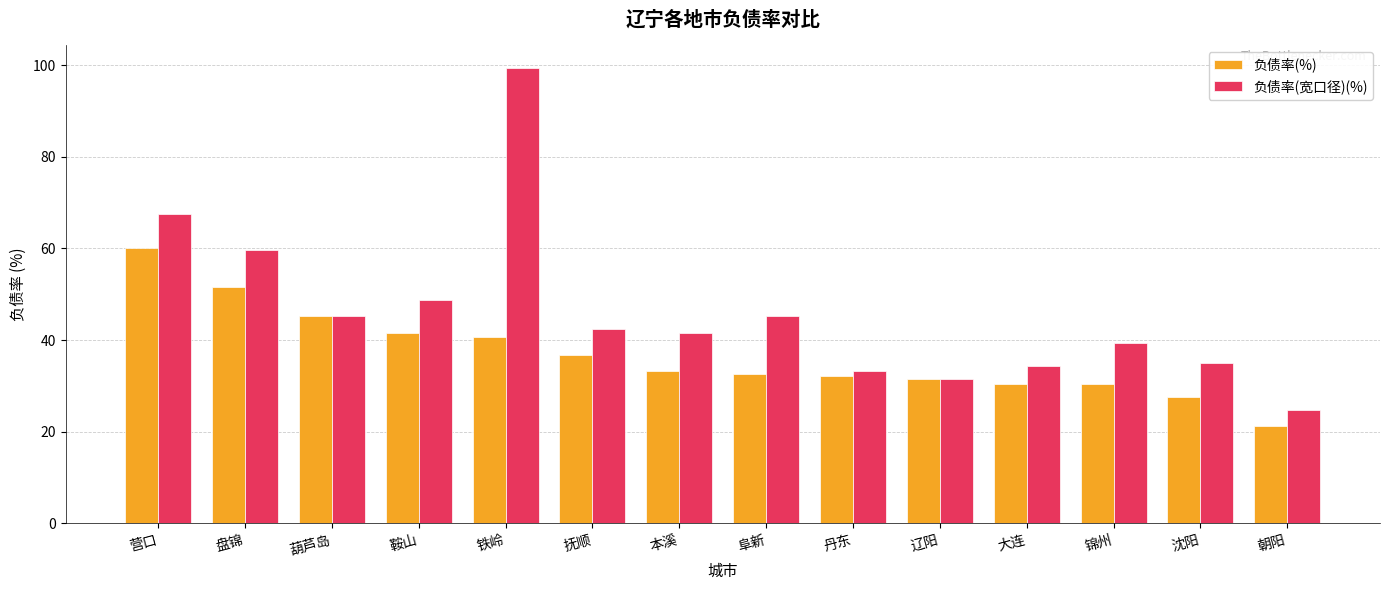

How many data points does each series have?

14